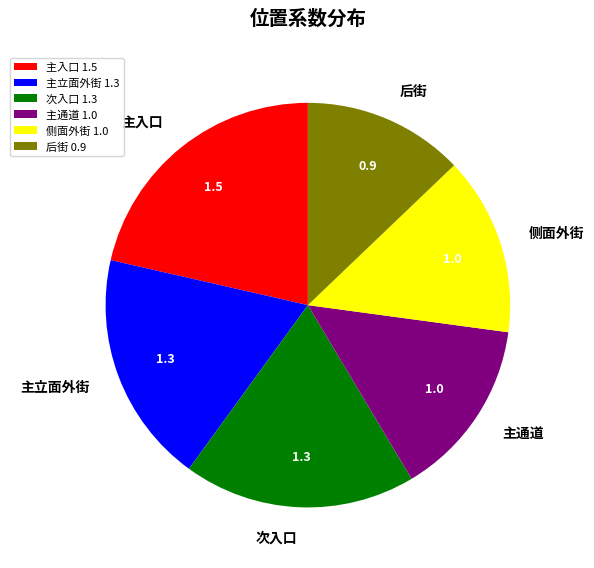

Count the number of slices in the pie.

6